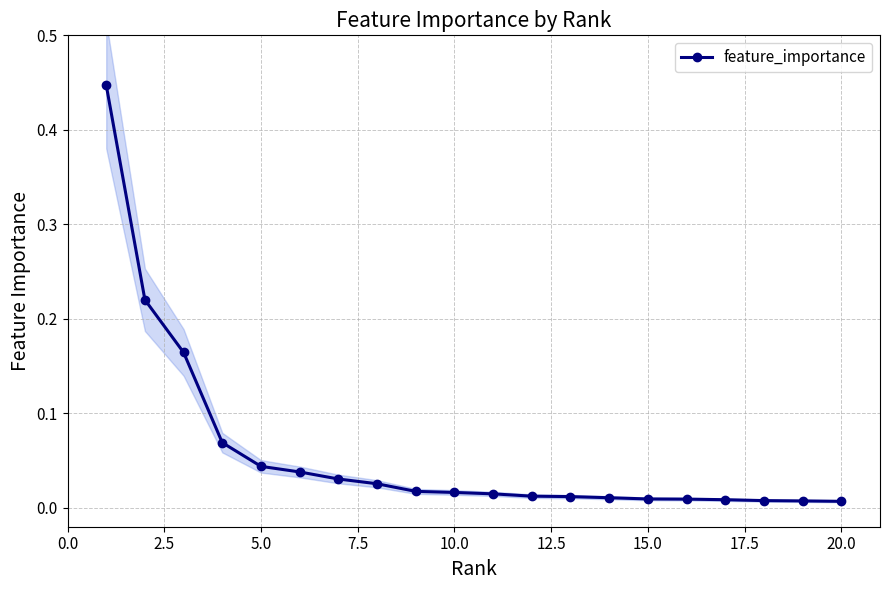

How many lines are shown in the chart?

1